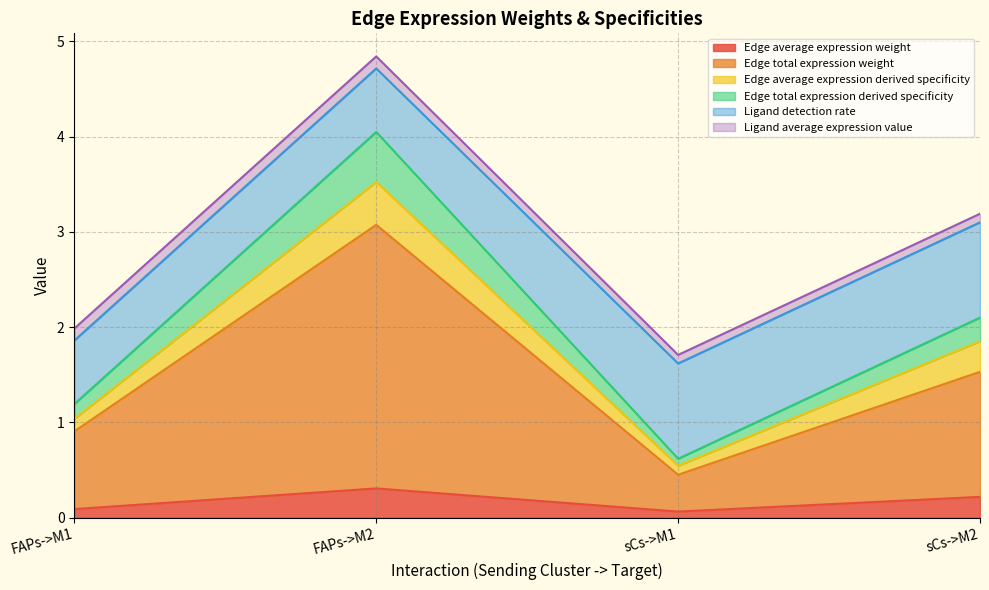

The value of Edge average expression weight at FAPs->M2 is 0.1. True or false?

False